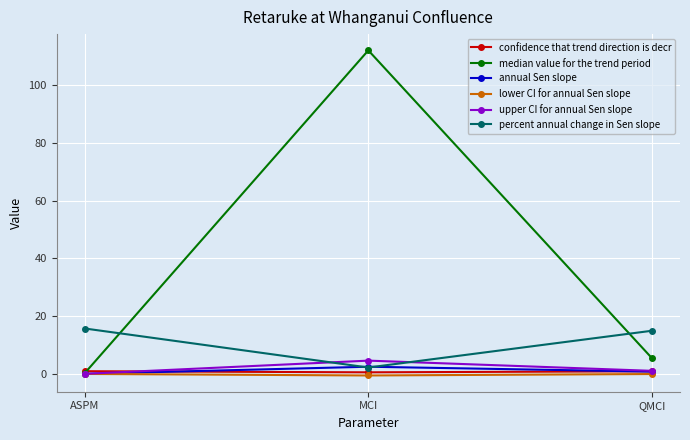

What is the difference between the maximum and minimum values in the confidence that trend direction is decr series?

0.4